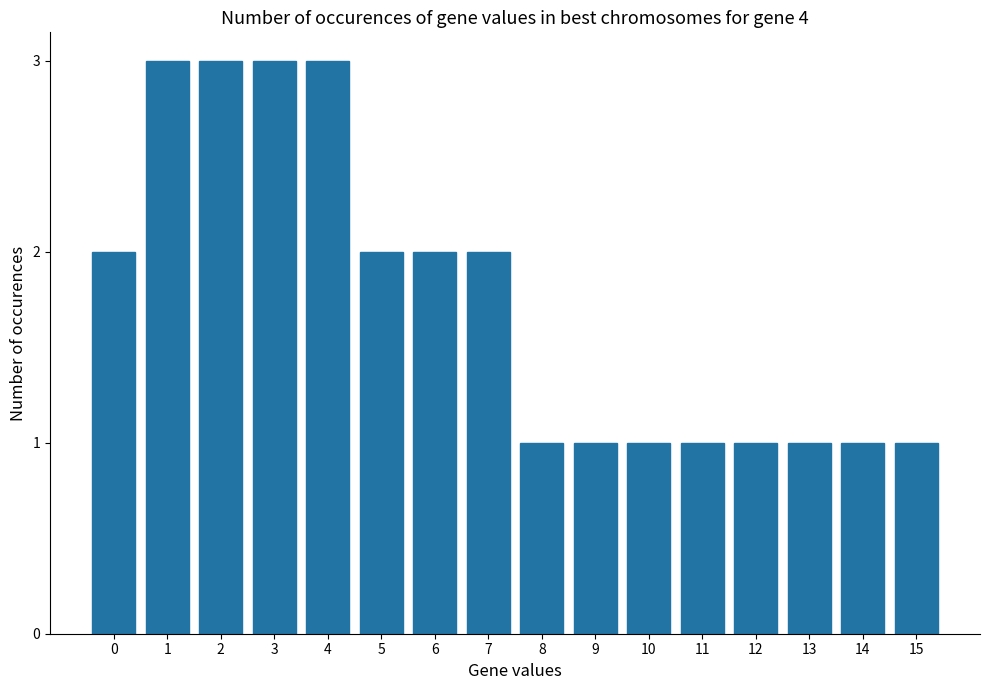

What is the greatest value displayed?

3